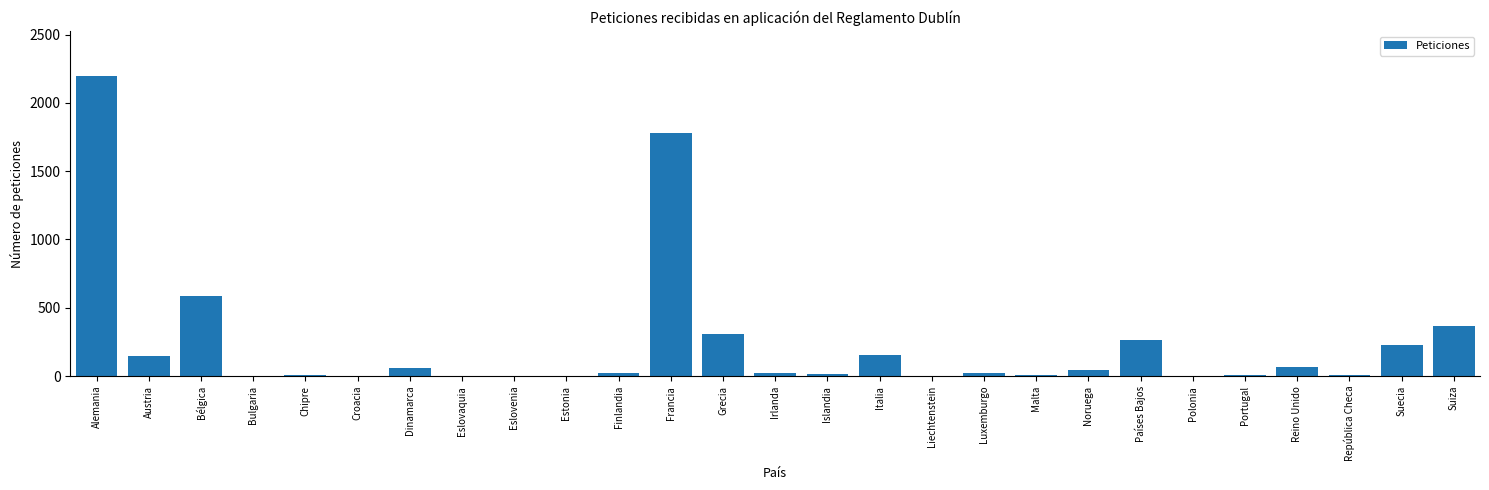

What is the greatest value displayed?

2196